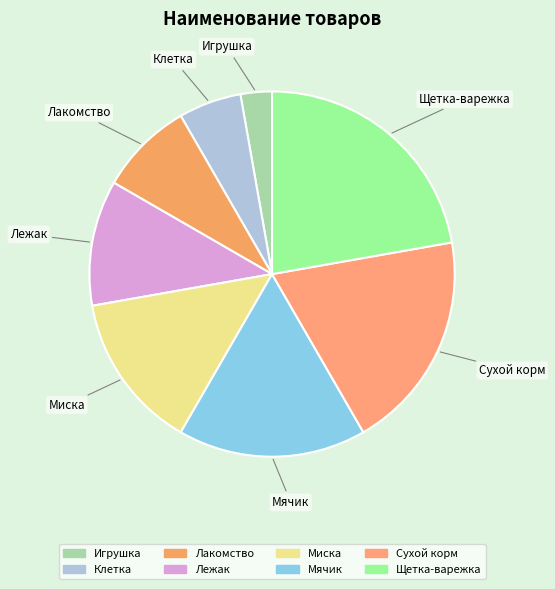

The Лежак slice represents 11% of the pie. True or false?

True